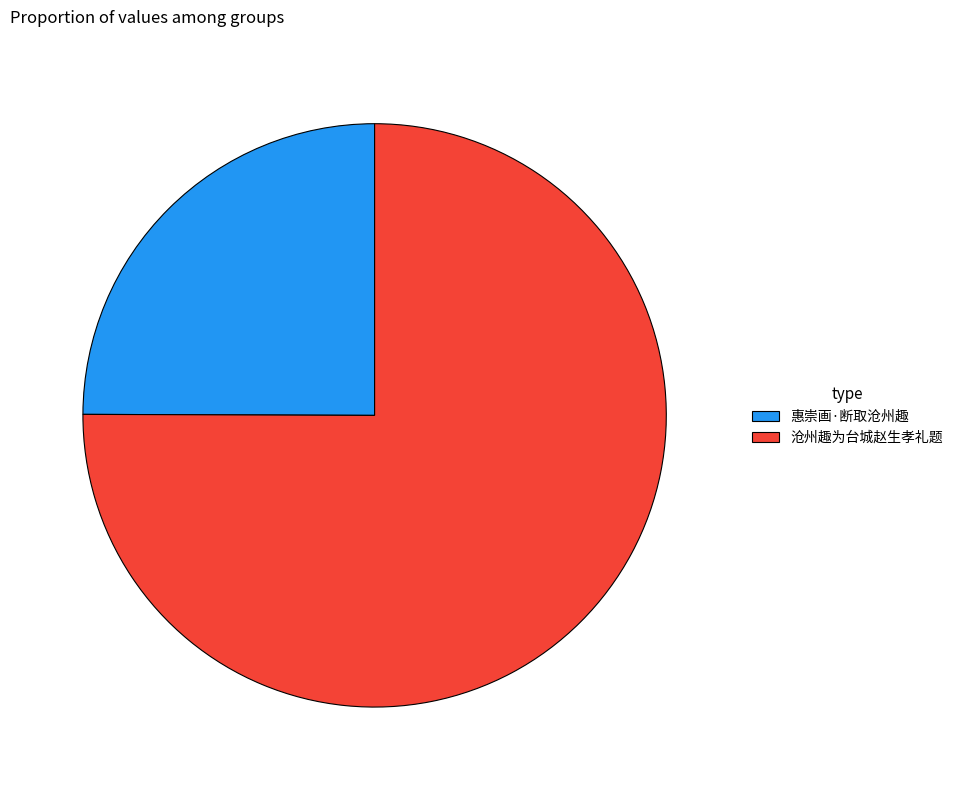

Which has a higher value, 沧州趣为台城赵生孝礼题 or 惠崇画·断取沧州趣?

沧州趣为台城赵生孝礼题